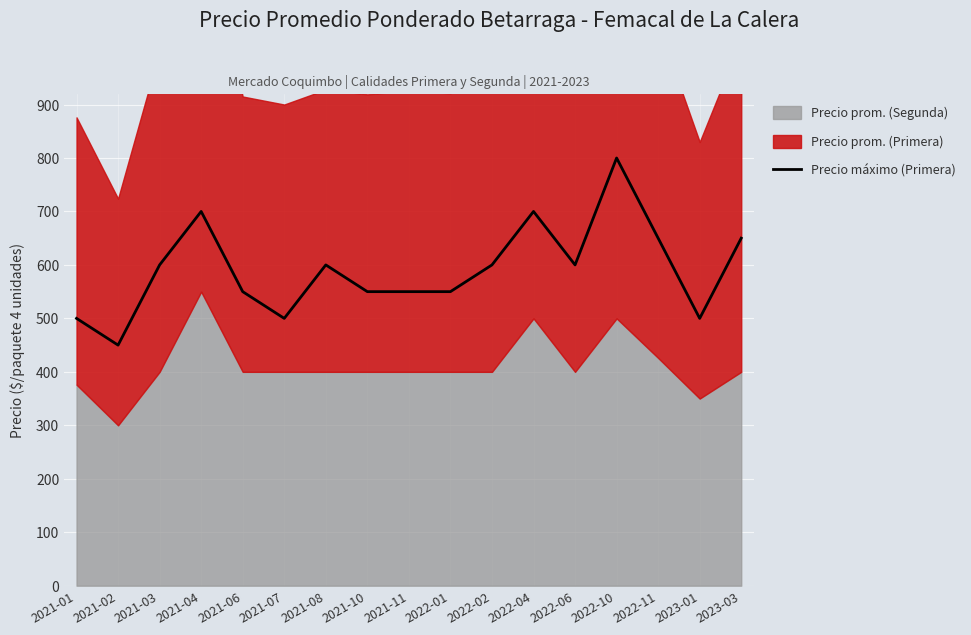

Where is the data nearest to the value 625?

2021-03